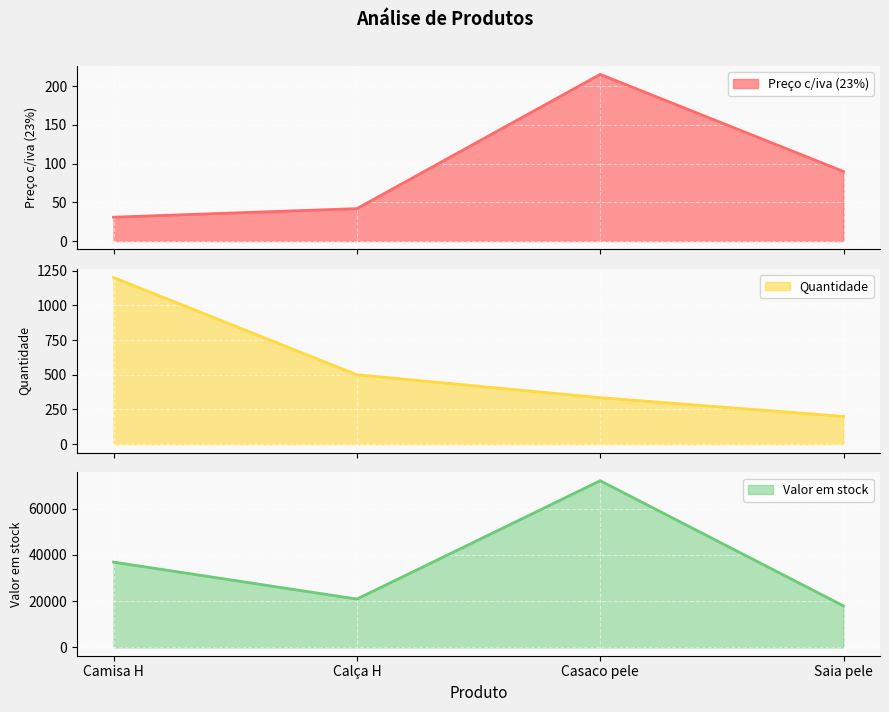

At which label does Preço c/iva (23%) first exceed 89?

Casaco pele